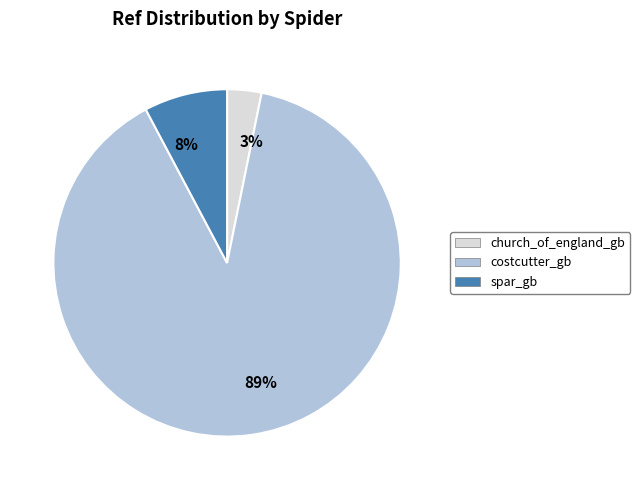

Is it true that 8% is 8% of the pie?

True